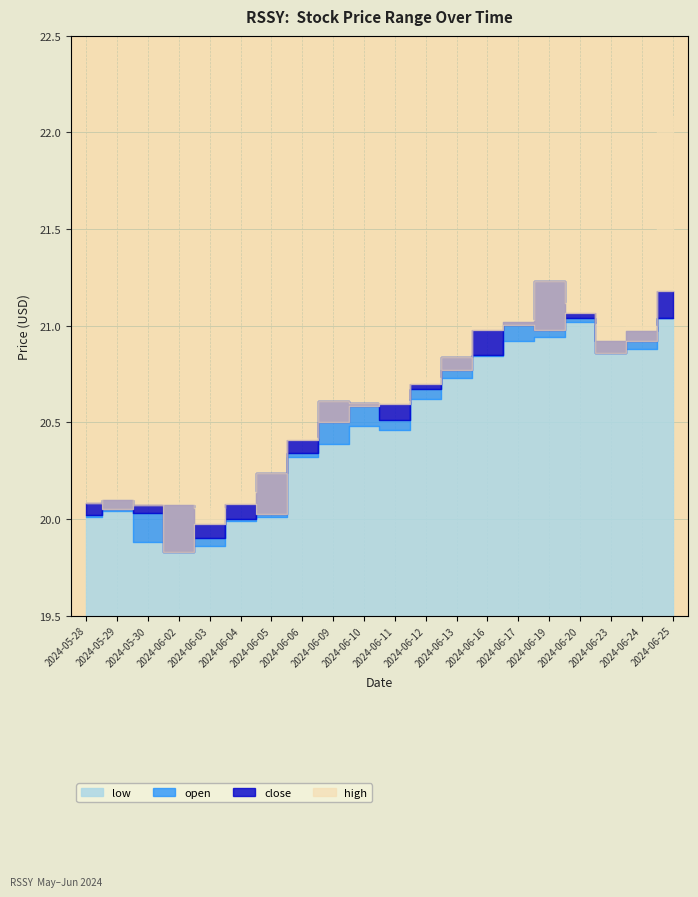

What is the total value across all series at 2024-06-24?

83.8